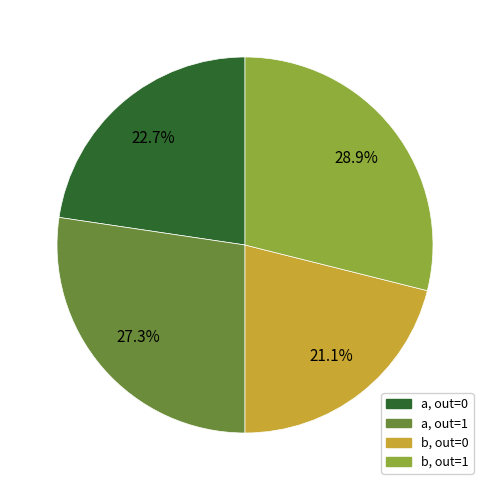

Is there a majority slice in this chart?

No